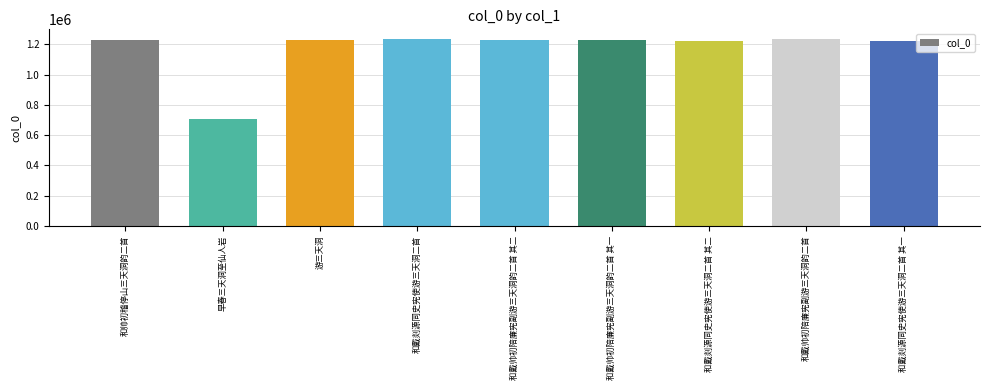

What is the label of the 2nd bar from the left?

早春三天洞至仙人岩